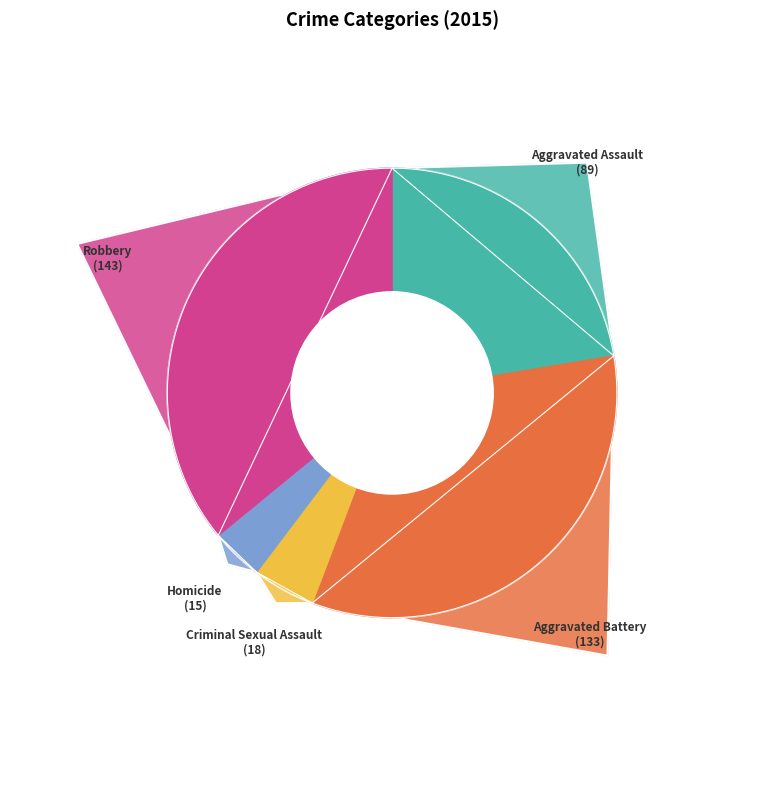

To the nearest percent, what percentage of the pie is Aggravated Assault?

22%